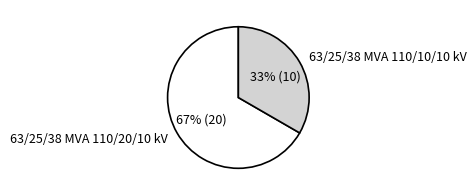

Which category has the biggest portion of the pie?

63/25/38 MVA 110/20/10 kV